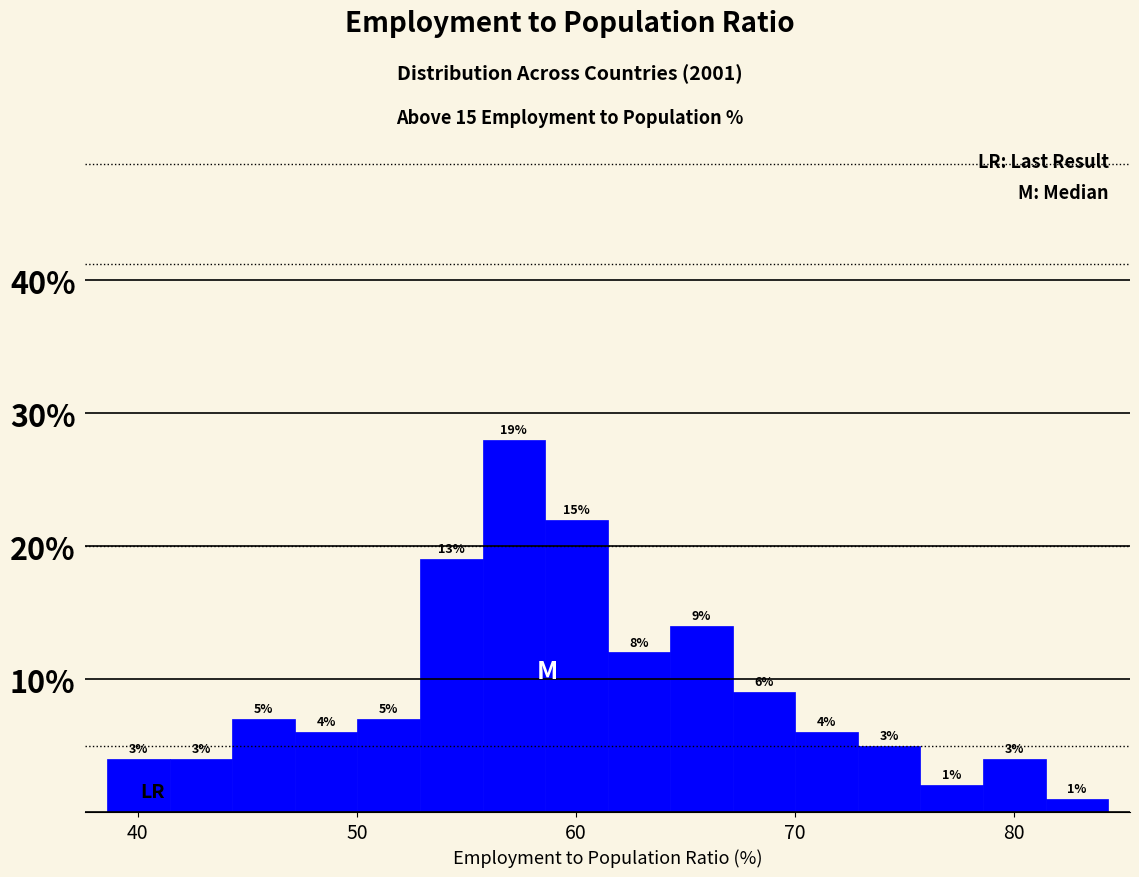

Around what value on the x-axis is the tallest bar? Give the approximate position of its centre, as read against the axis.

57